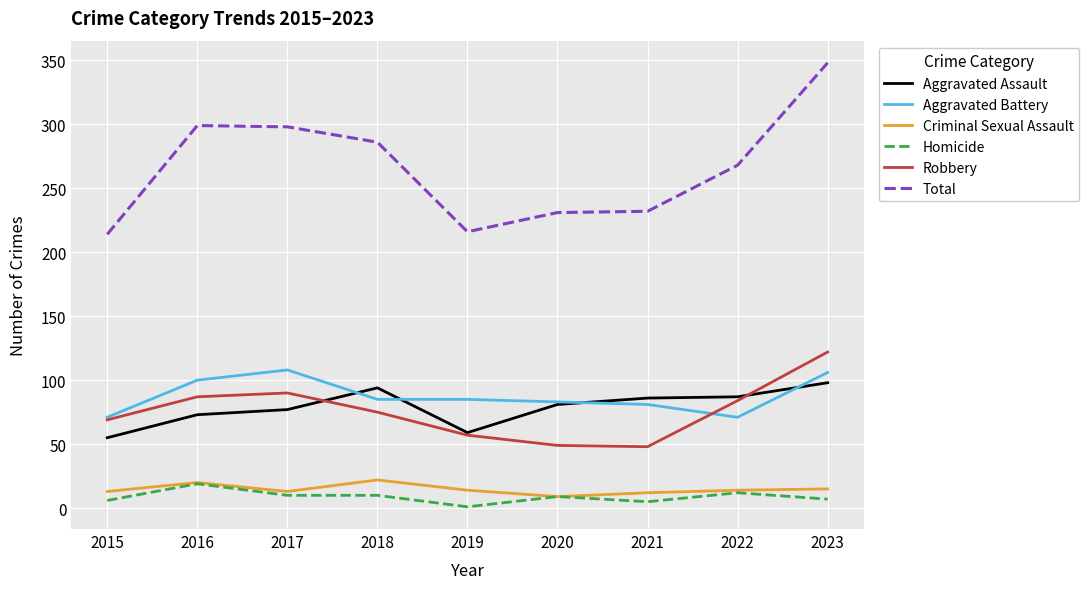

What is the approximate value of Aggravated Battery at 2015, to the nearest 10?

70